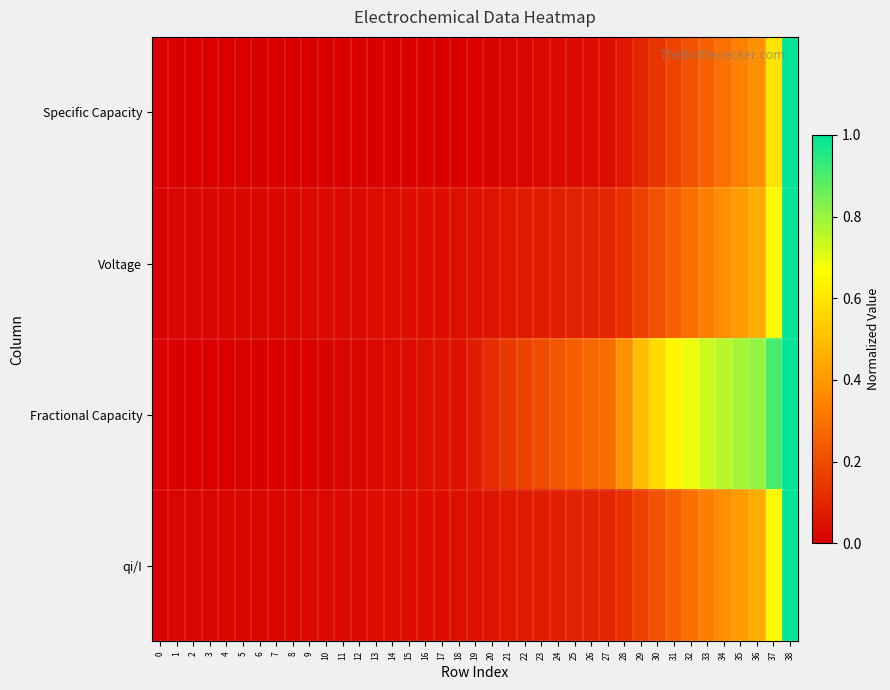

What is the total value across all series at 15?

0.1